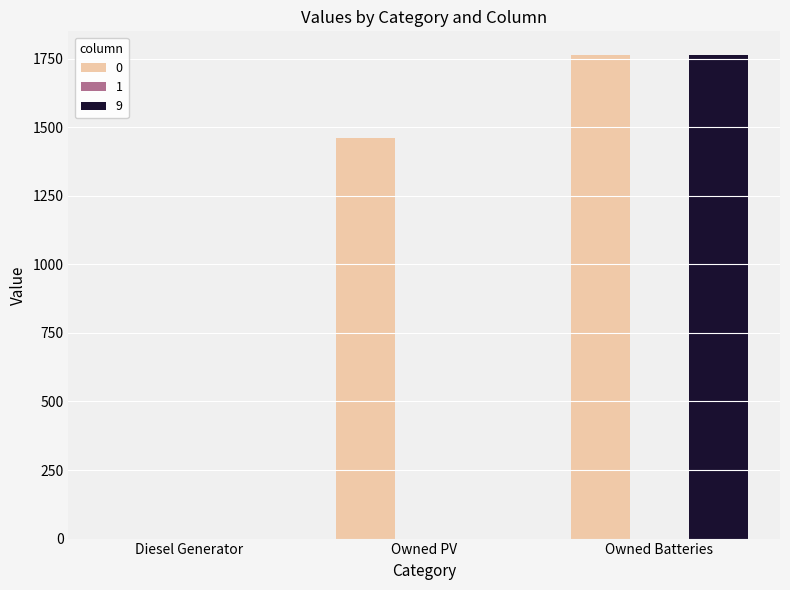

Reading left to right, transcribe all the data shown in this chart.

0: Diesel Generator=0	Owned PV=1461	Owned Batteries=1762
9: Diesel Generator=0	Owned PV=0	Owned Batteries=1762